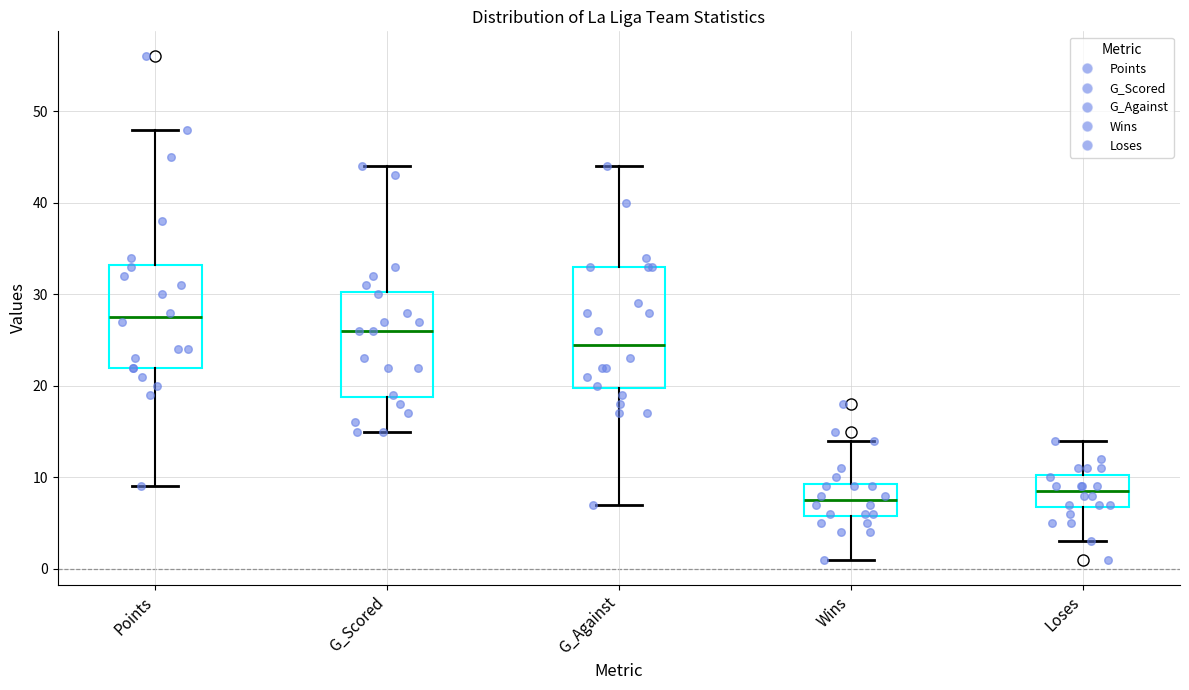

Which box's median line is the lowest?

Wins